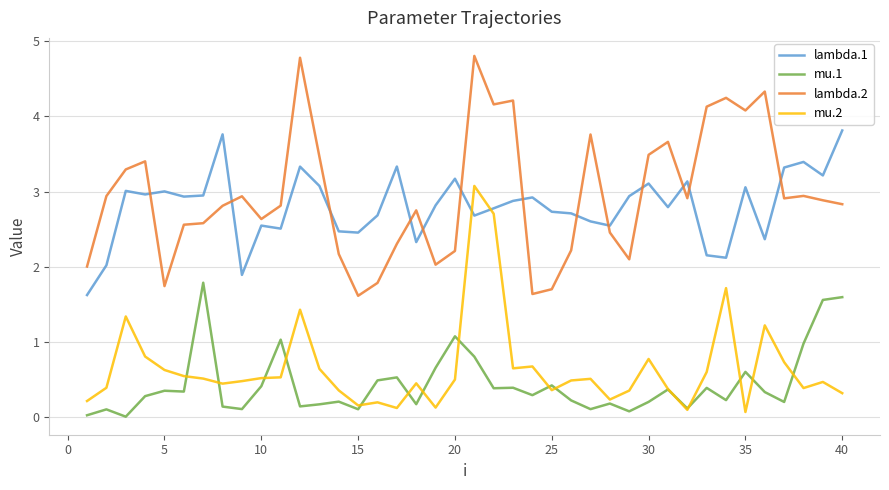

What is the greatest value displayed?

4.8